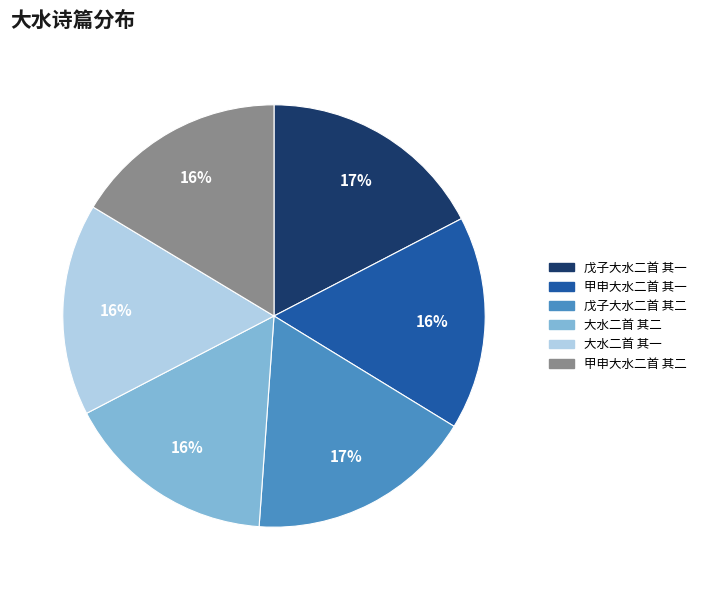

Is 大水二首 其二 the majority of the pie?

No